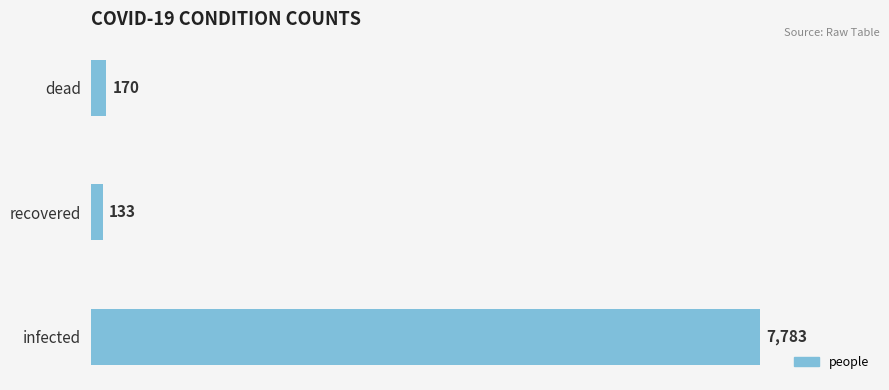

Read the value at infected.

7783